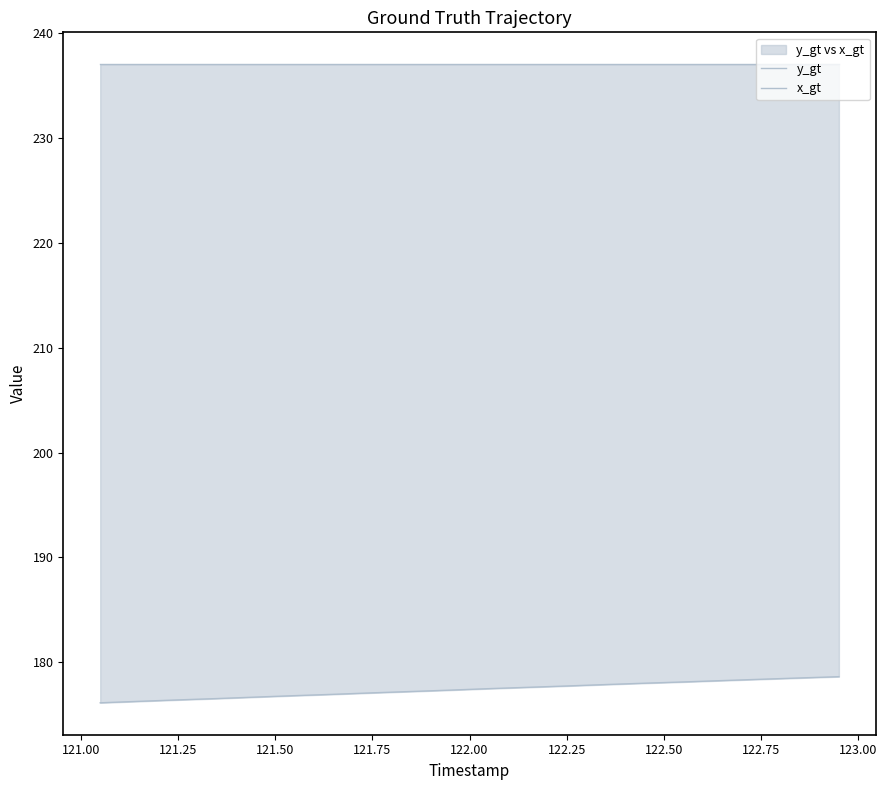

Which series has the largest range (max minus min)?

y_gt